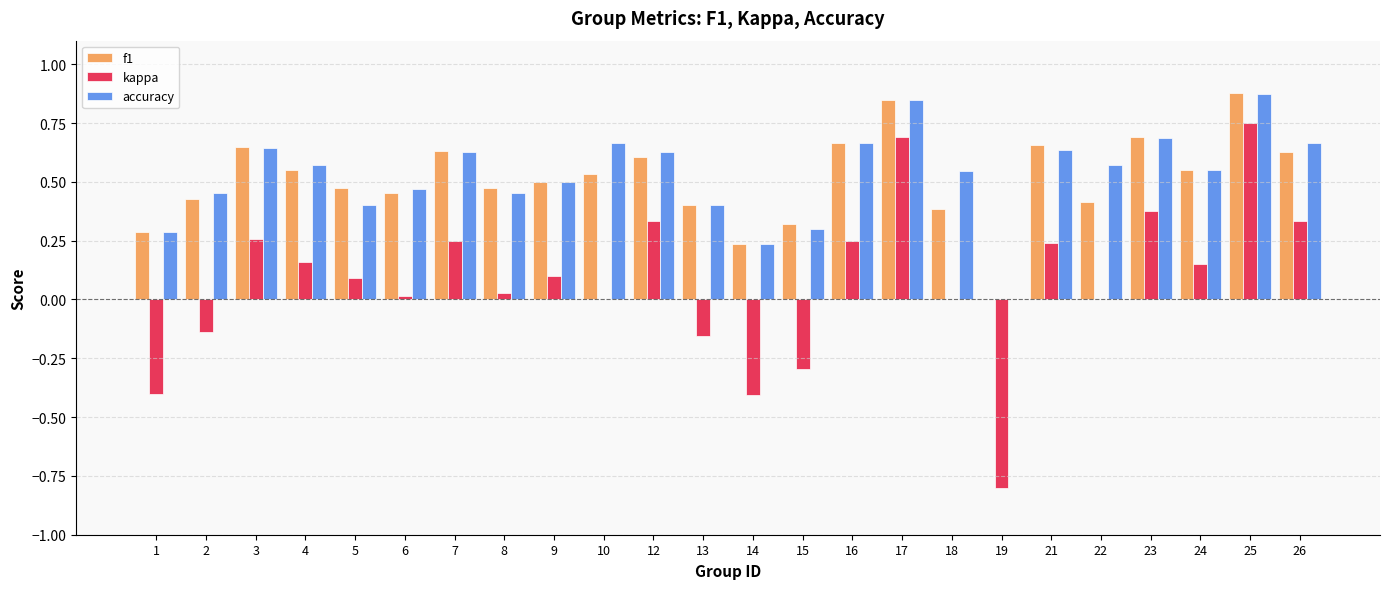

What is the total value across all series at 10?

1.2